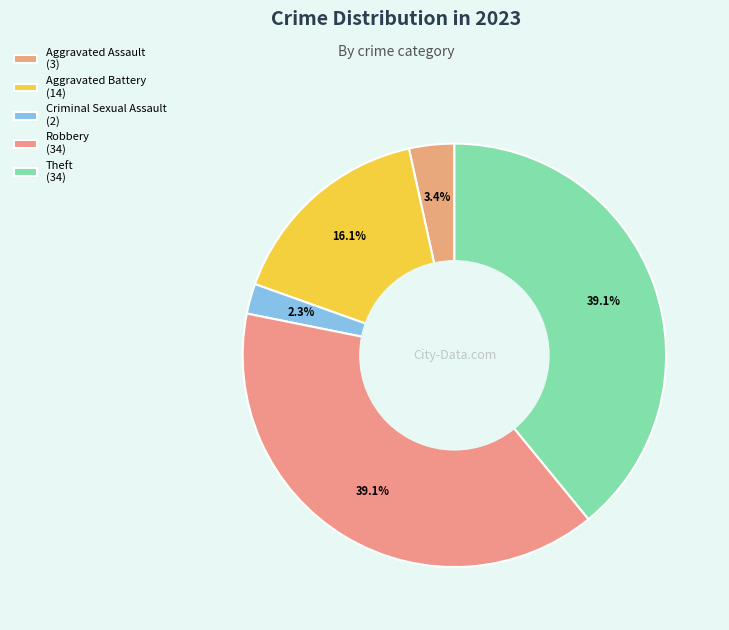

Rank the categories by value from lowest to highest.

Criminal Sexual Assault, Aggravated Assault, Aggravated Battery, Robbery, Theft